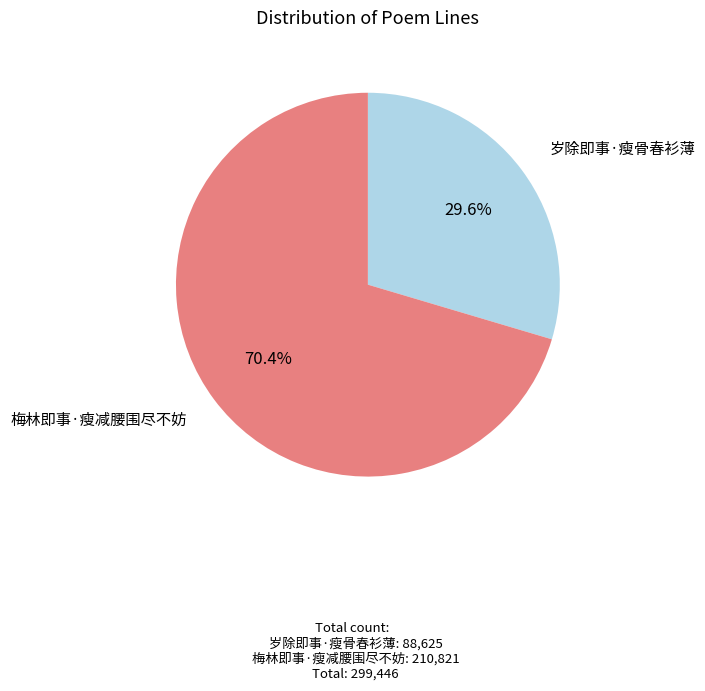

Does any single category account for the majority?

Yes